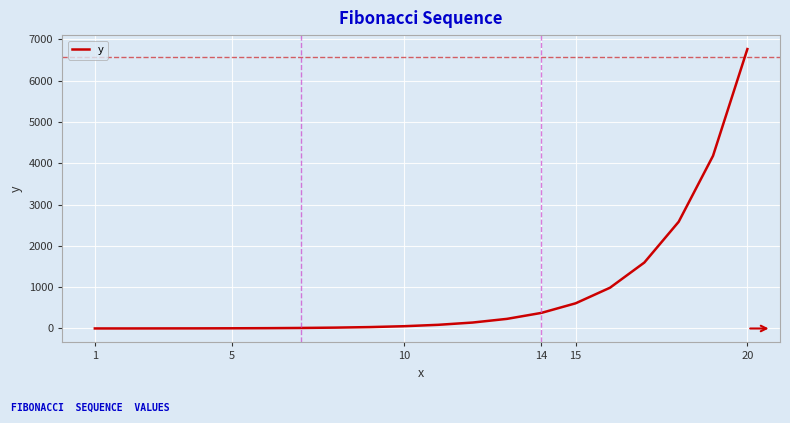

What is the difference between the maximum and minimum values?

6764